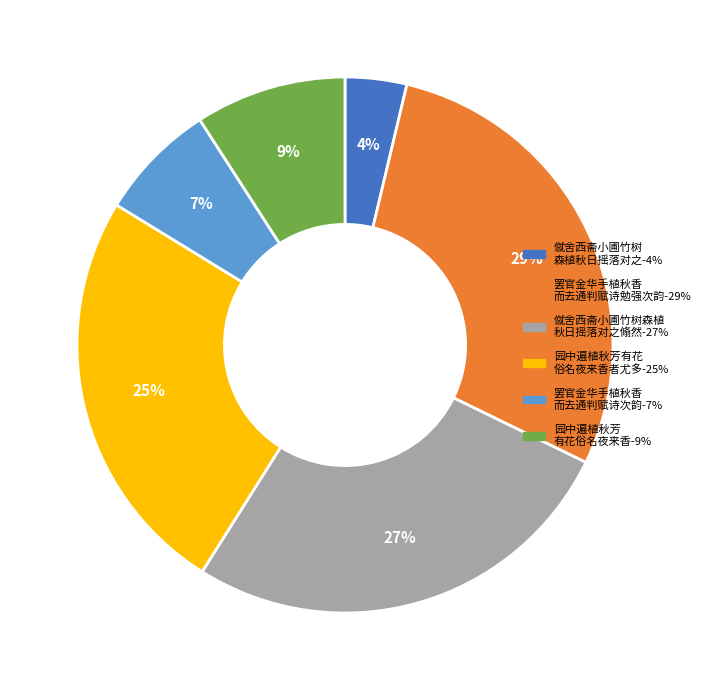

Is there any slice that represents more than half of the pie?

No